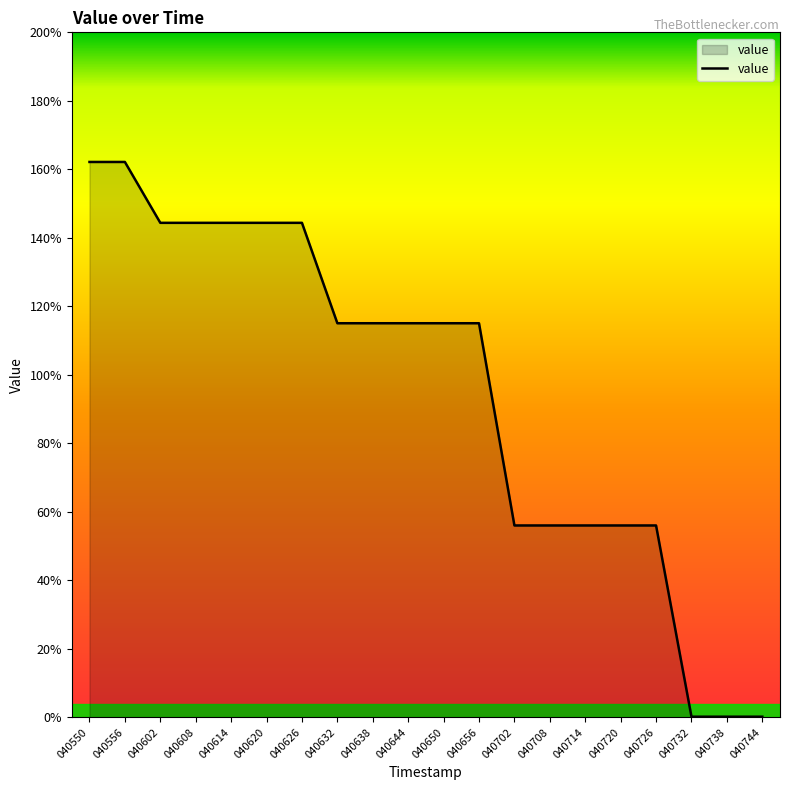

Does the chart display data point markers on the line(s)?

No